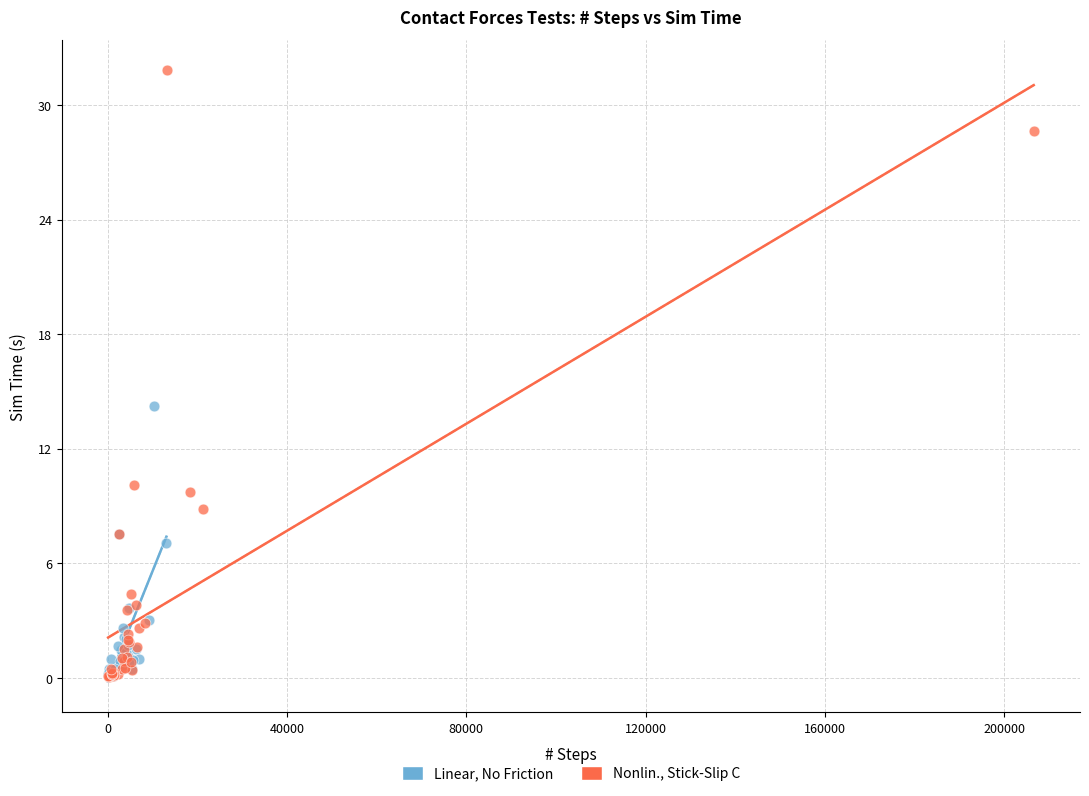

Which series reaches the maximum Y coordinate?

Nonlin., Stick-Slip C